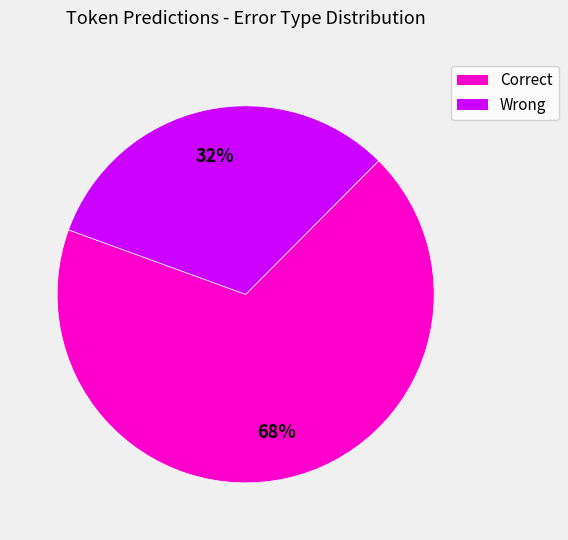

Is there a majority slice in this chart?

Yes